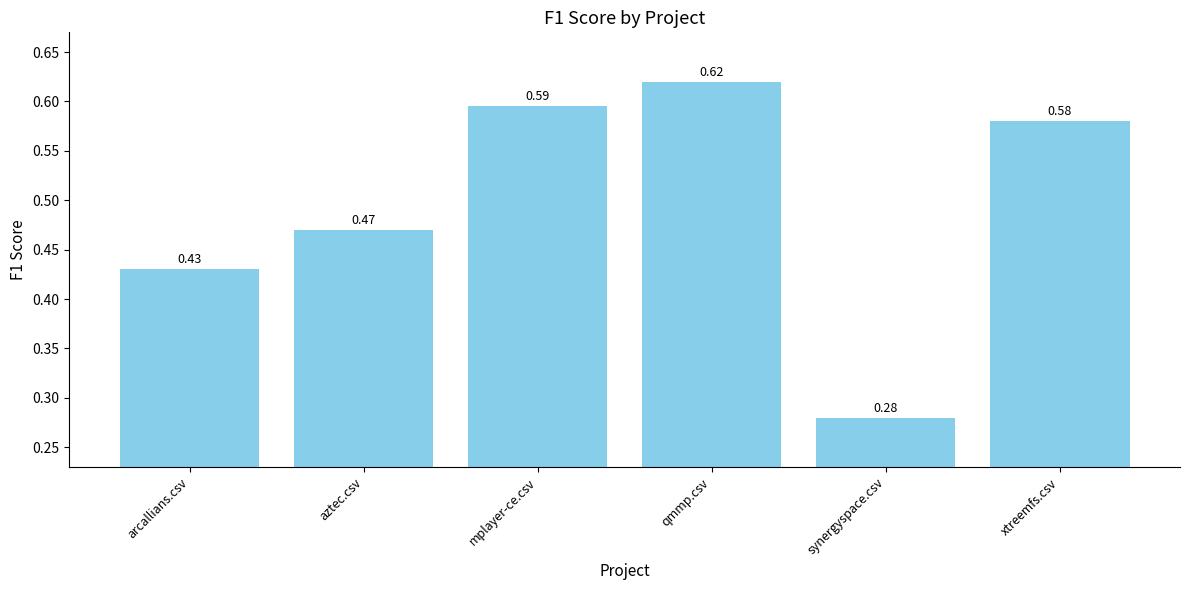

What is the sum of all values?

3.0